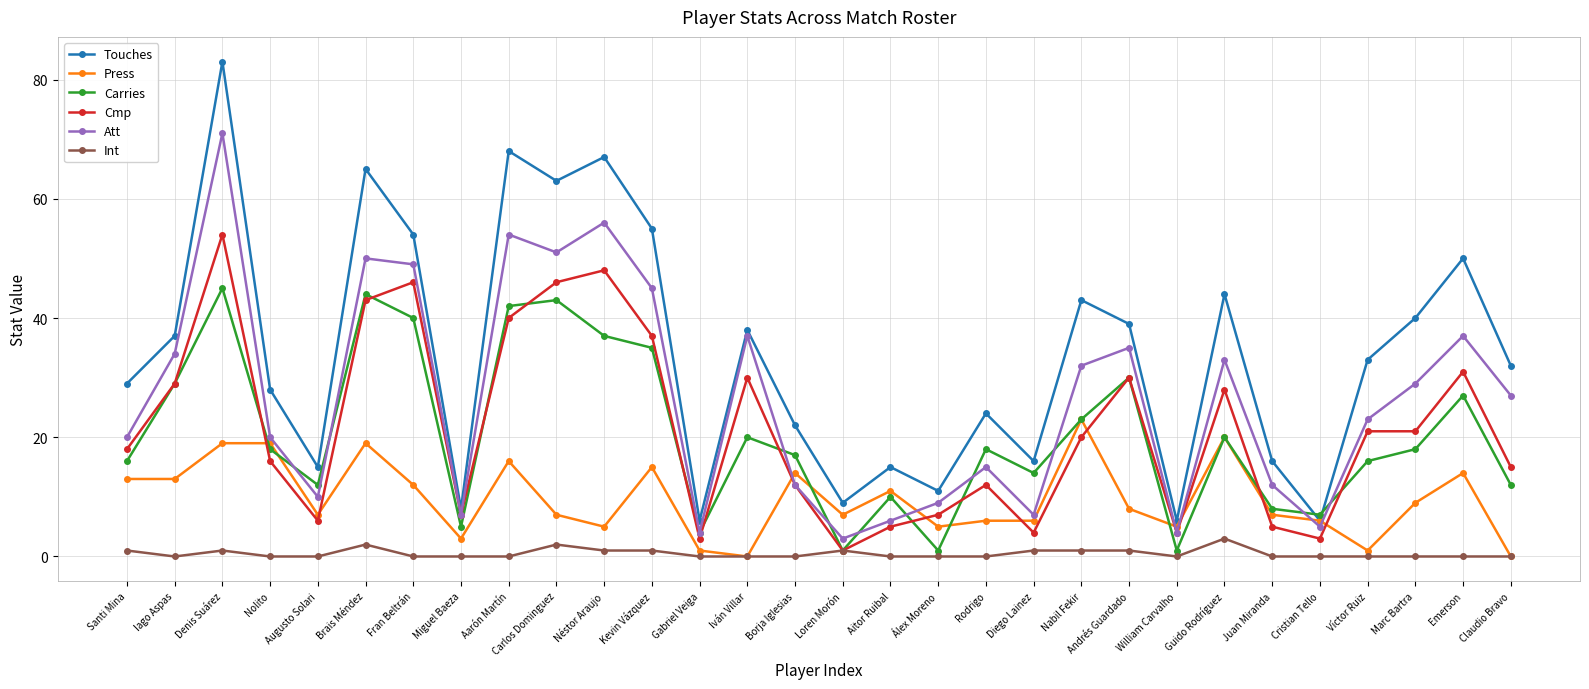

What are all the series names shown in the legend?

Touches, Press, Carries, Cmp, Att, Int